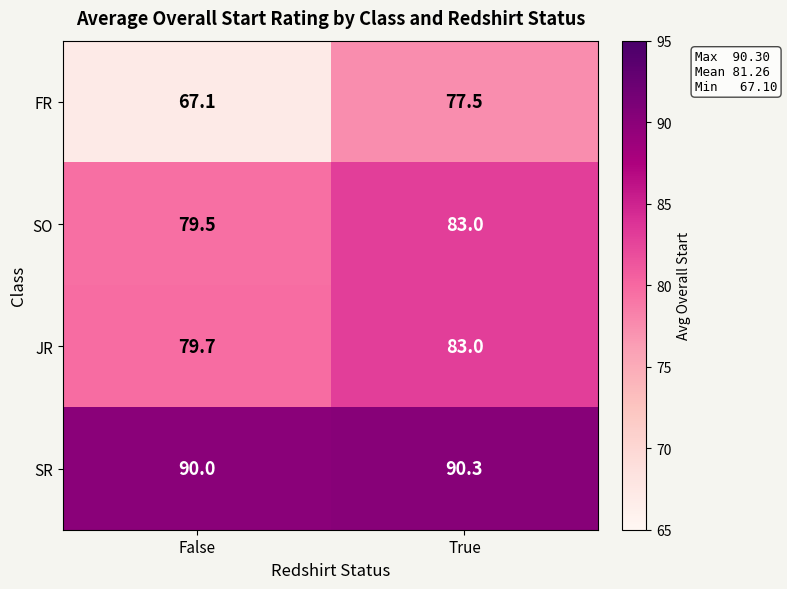

Is it true that FR equals 77.5 at True?

True